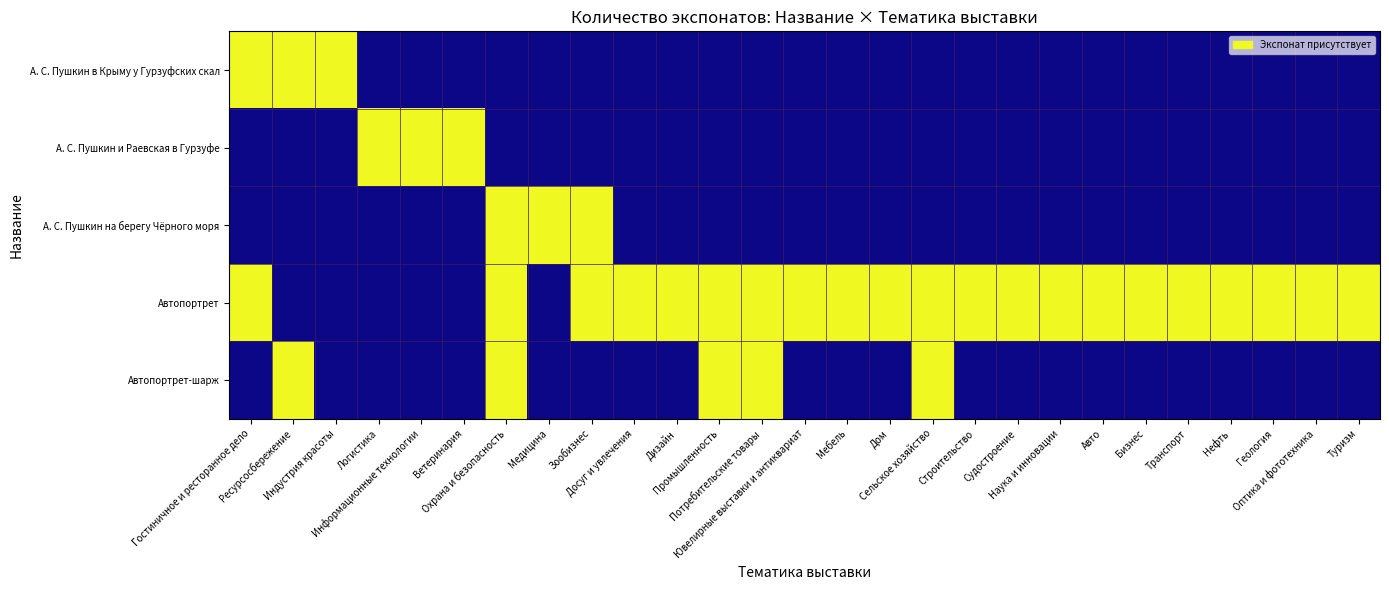

Which category has the lowest value across all series?

Логистика